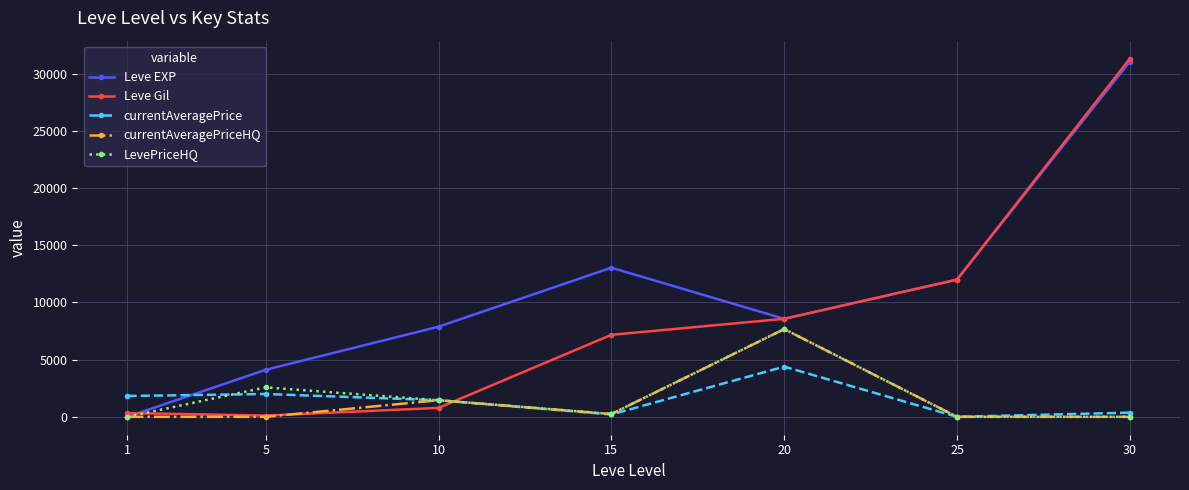

After their last crossing, which series has the higher values: Leve EXP or currentAveragePrice?

Leve EXP